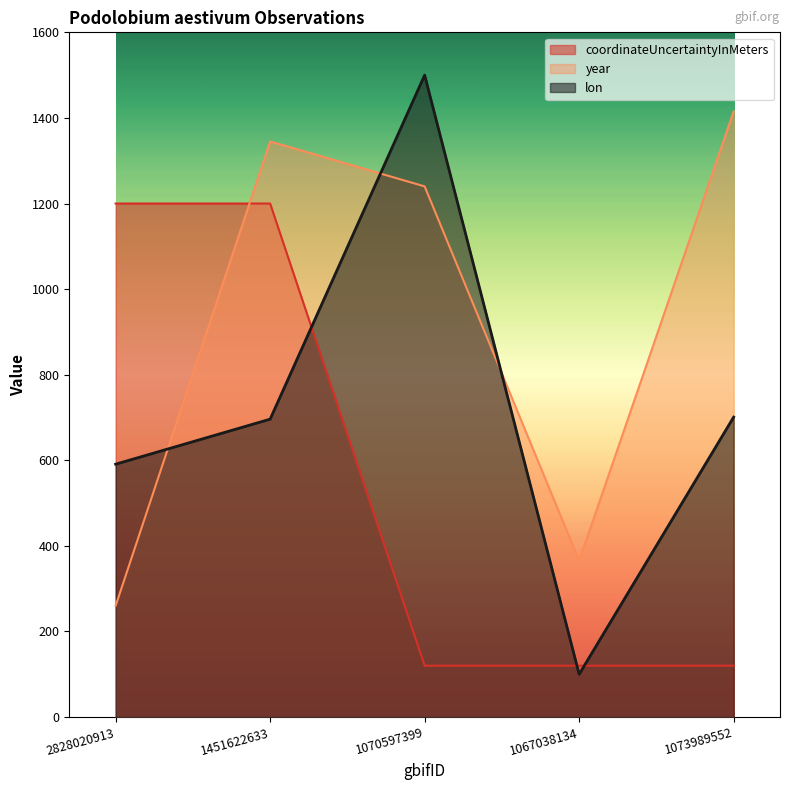

True or false: coordinateUncertaintyInMeters and year cross at least once.

True